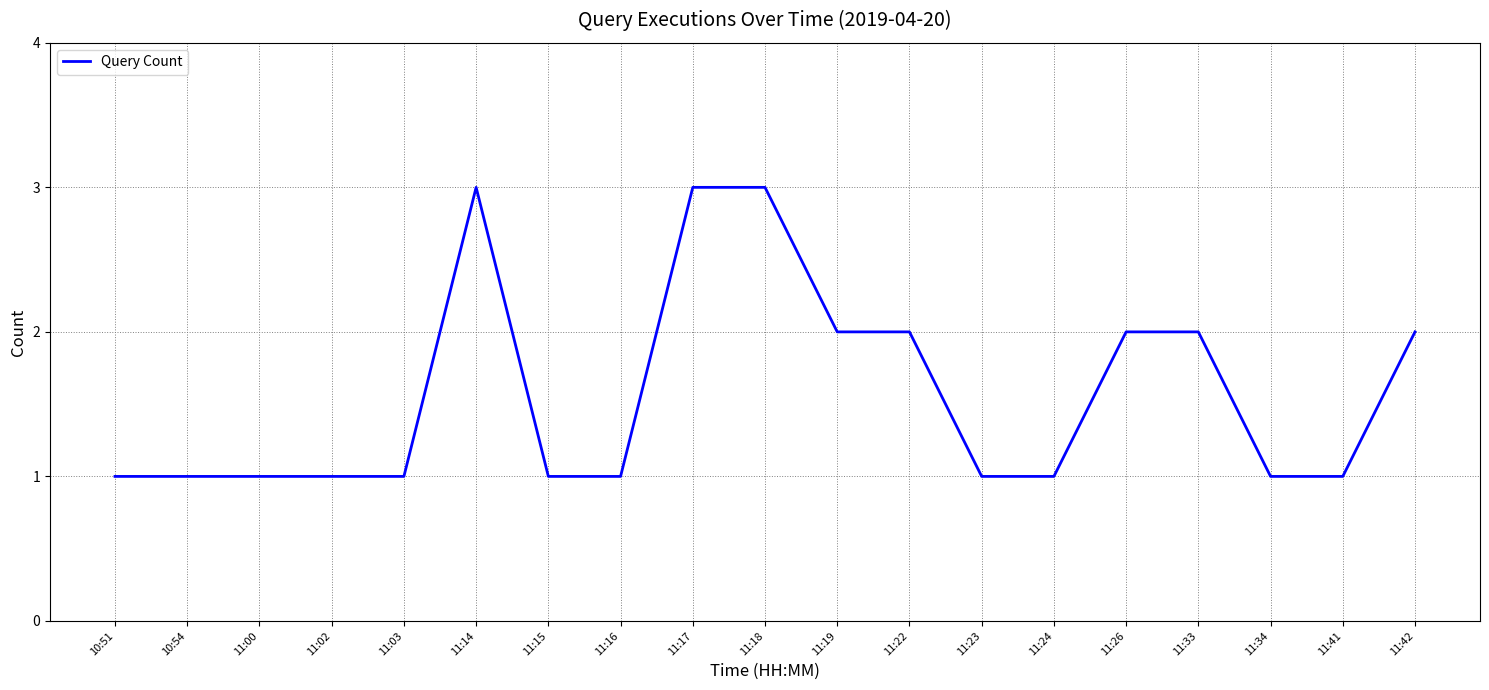

What is the ratio of the value at 11:33 to the value at 11:18?

0.7